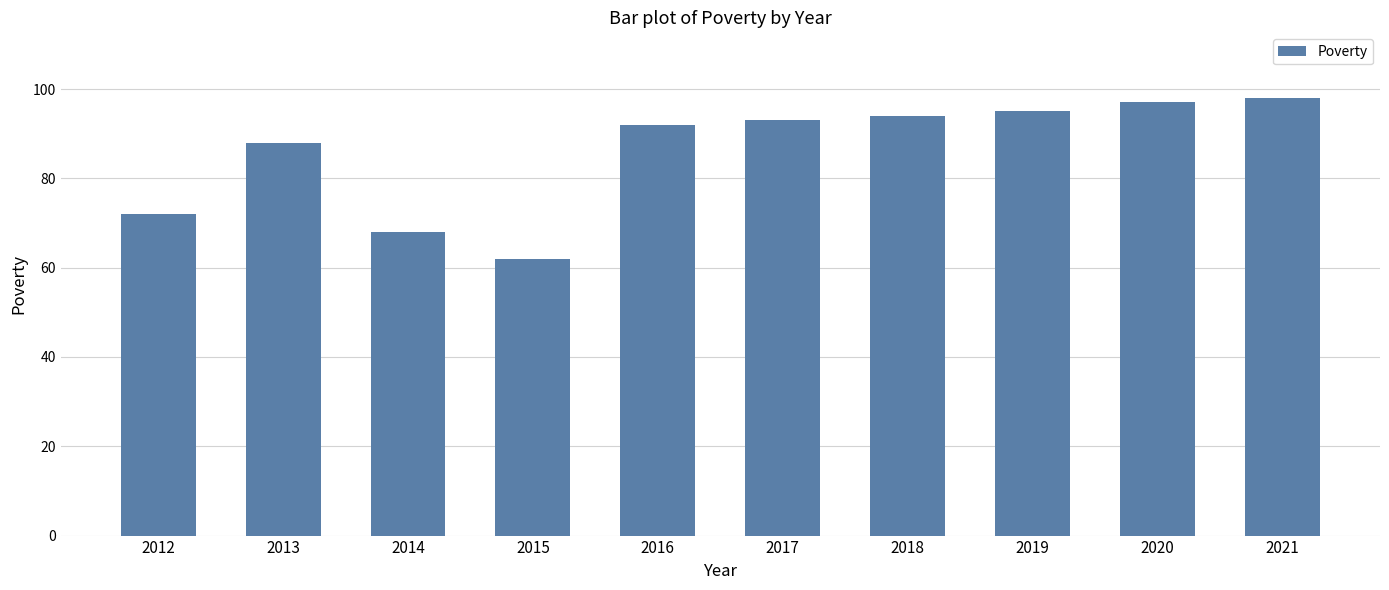

Reading left to right, what are all the values shown in this chart?

72	88	68	62	92	93	94	95	97	98